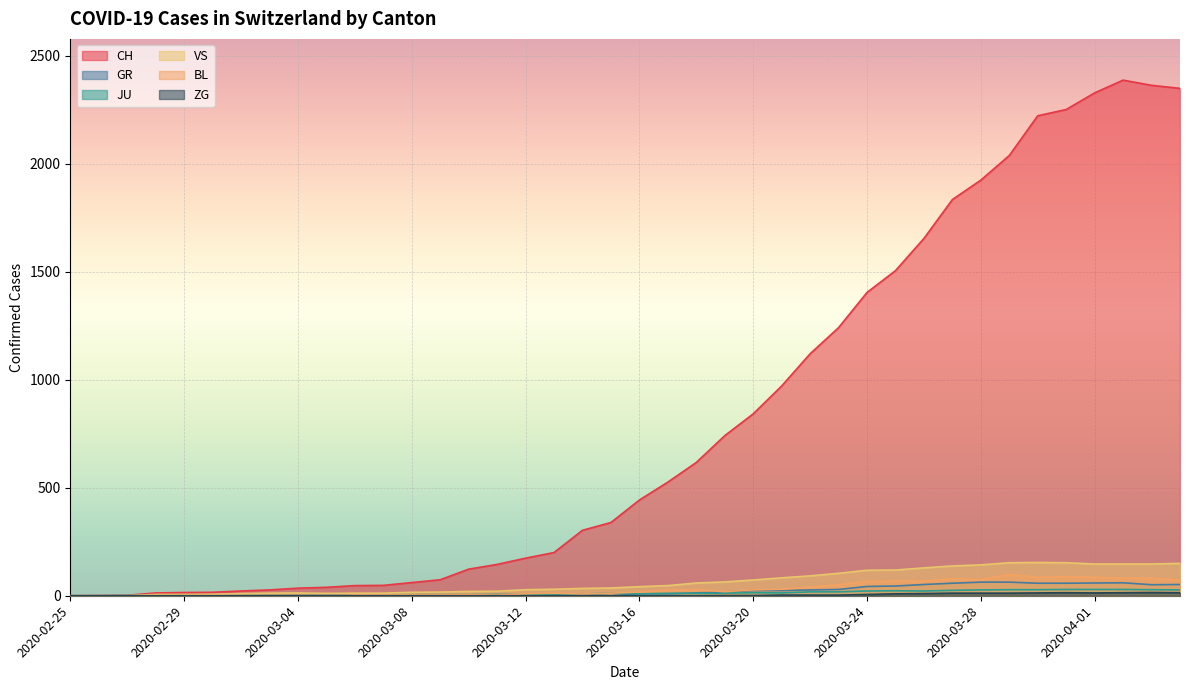

How many data points does each series have?

40